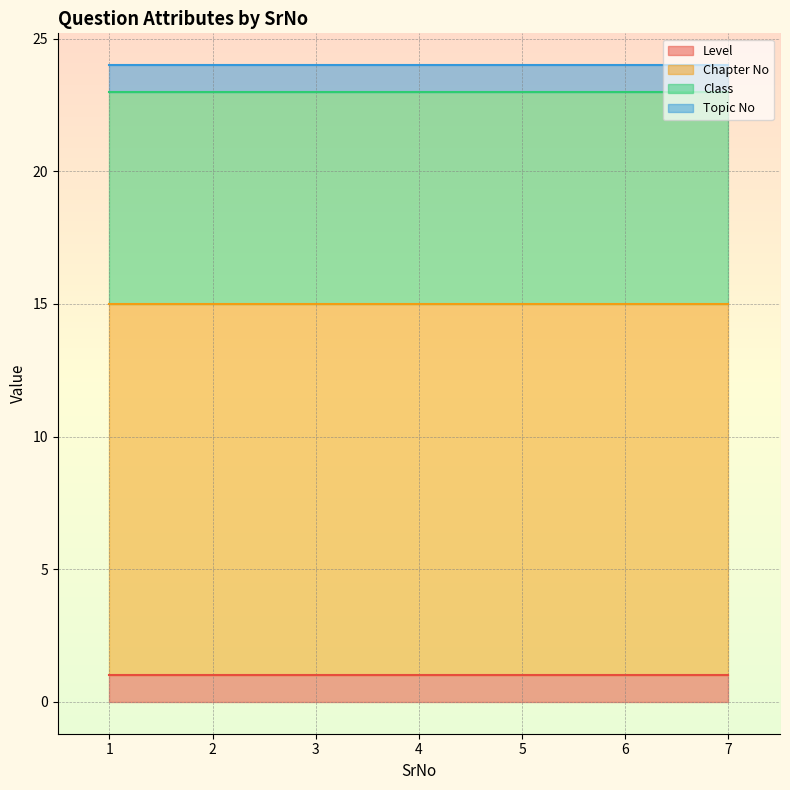

True or false: Chapter No and Level cross at least once.

False